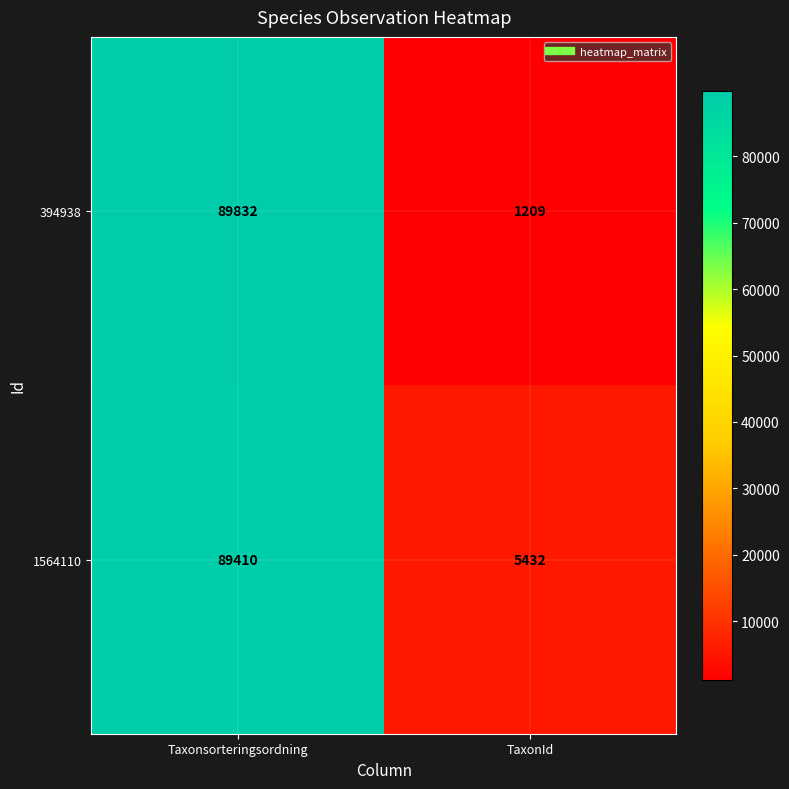

How many series are shown in this chart?

2